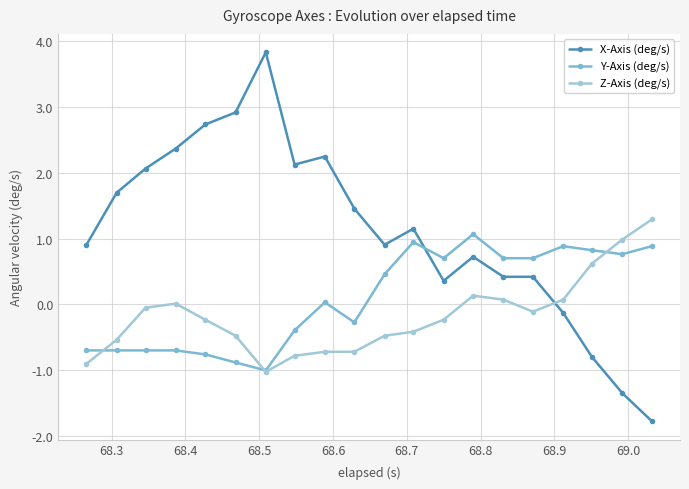

Which series has the largest range (max minus min)?

X-Axis (deg/s)